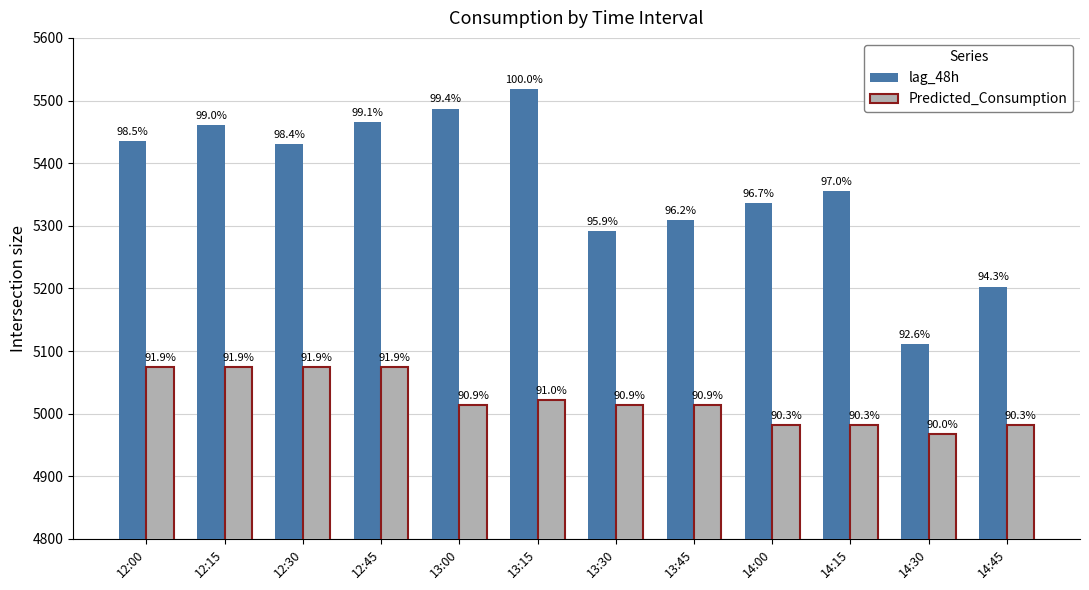

How many bars are there in total?

24